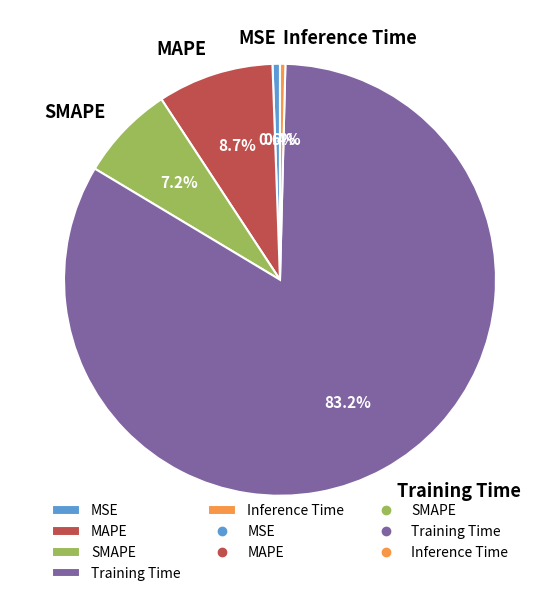

How many slices are in this pie chart?

5